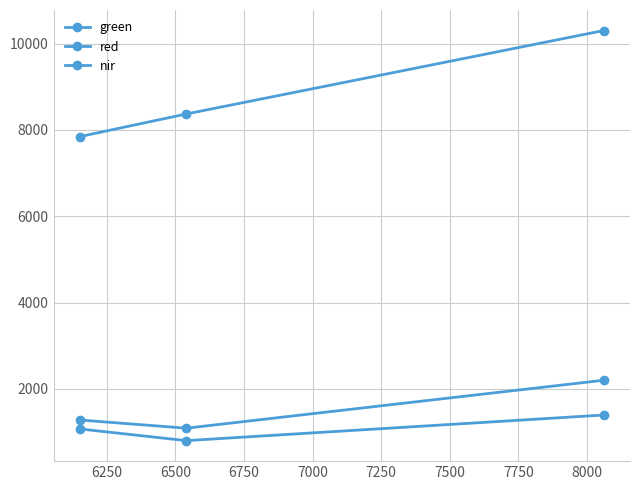

Does the chart have visible grid lines?

Yes